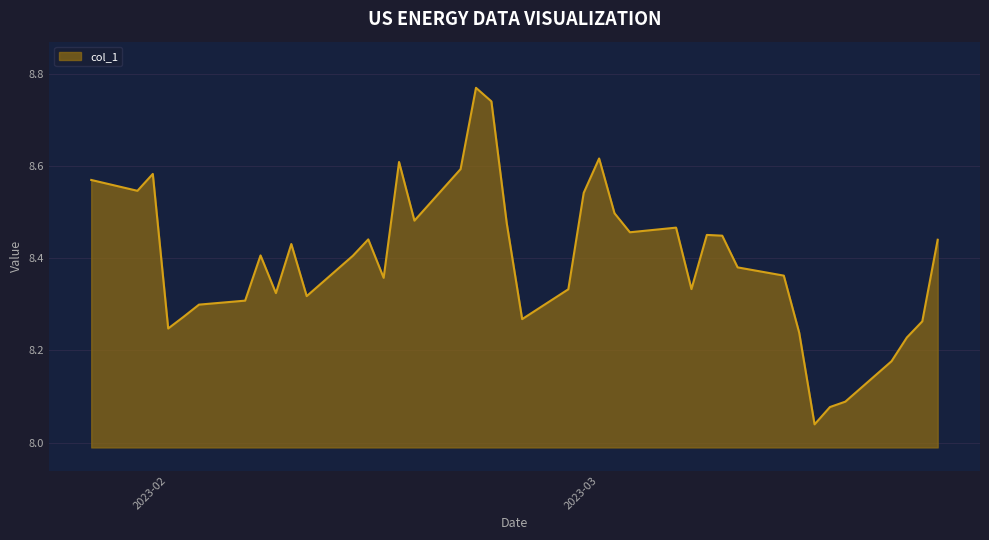

Does the chart display data point markers on the line(s)?

No